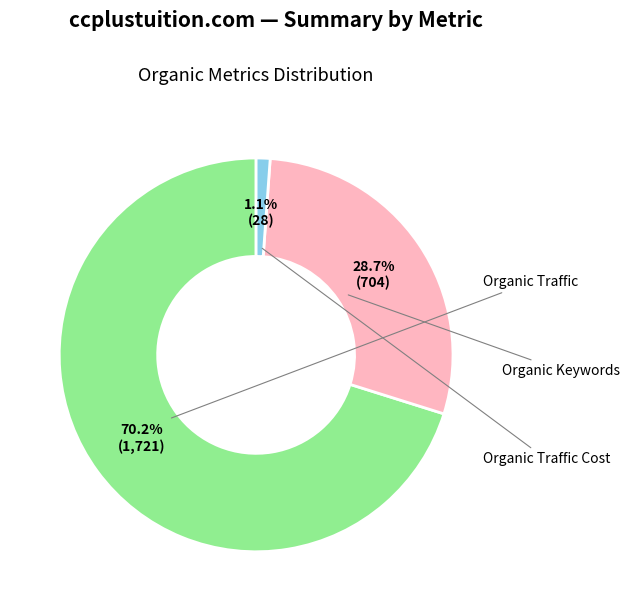

Does any single category account for the majority?

Yes